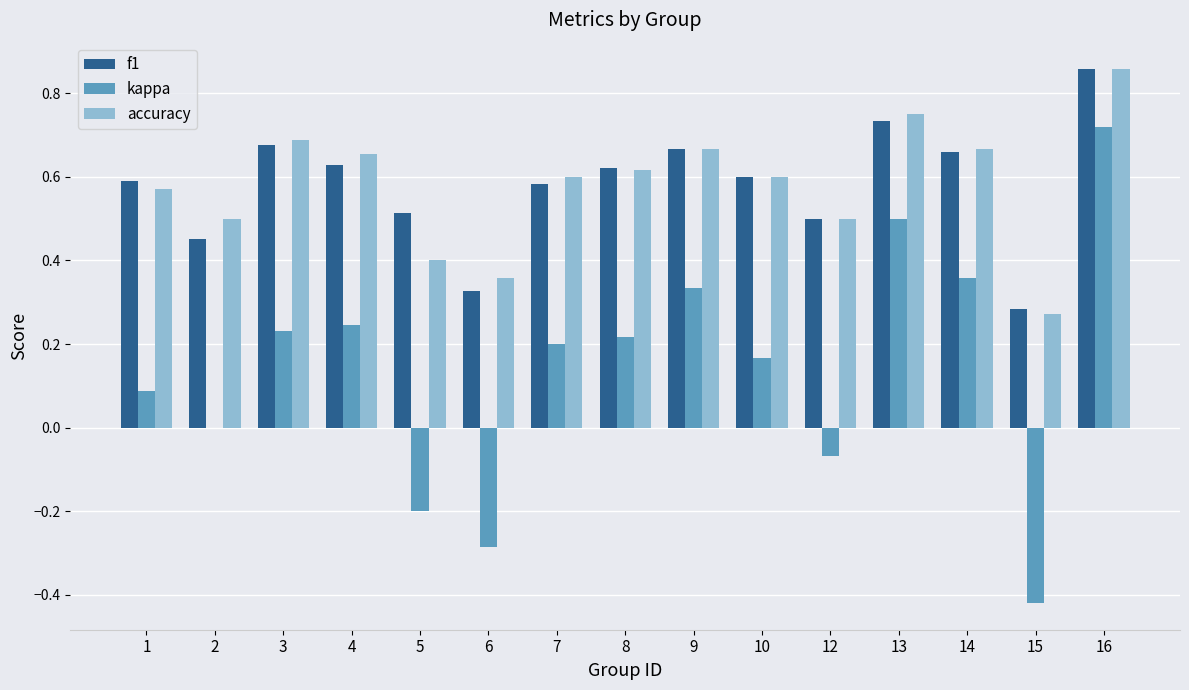

What is the total value across all series at 13?

2.0